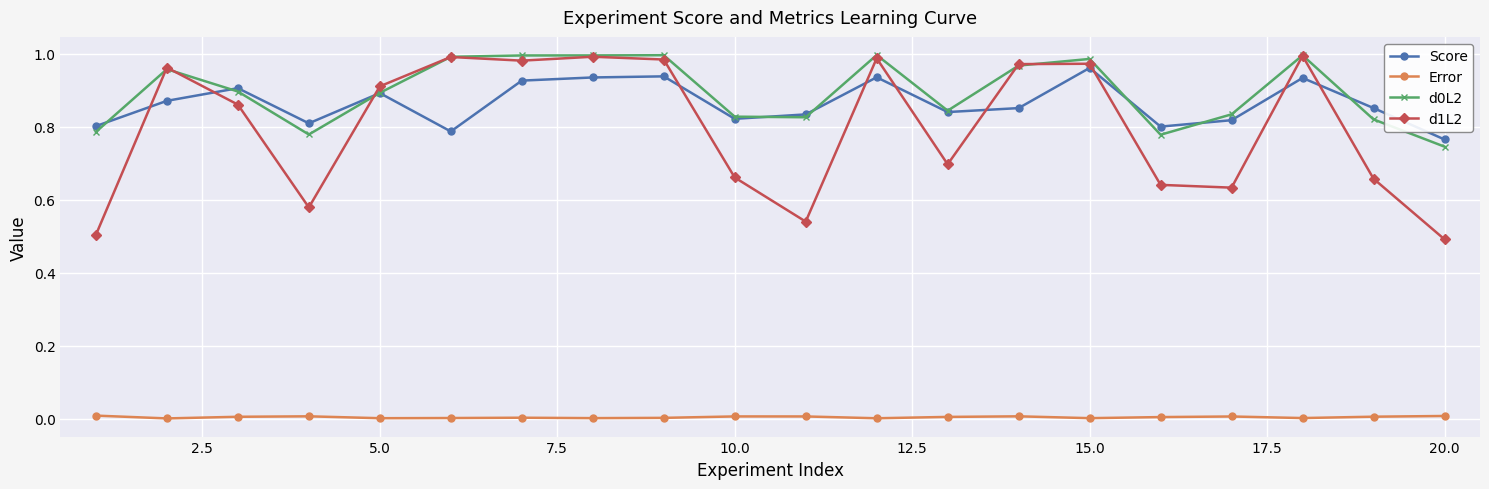

Which series has the widest spread of values?

d1L2